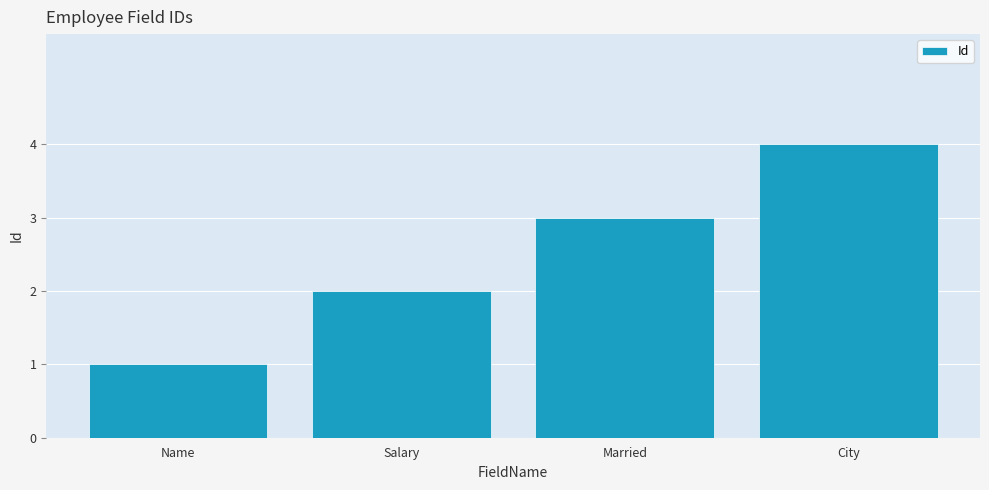

Rank the categories by value from lowest to highest.

Name, Salary, Married, City